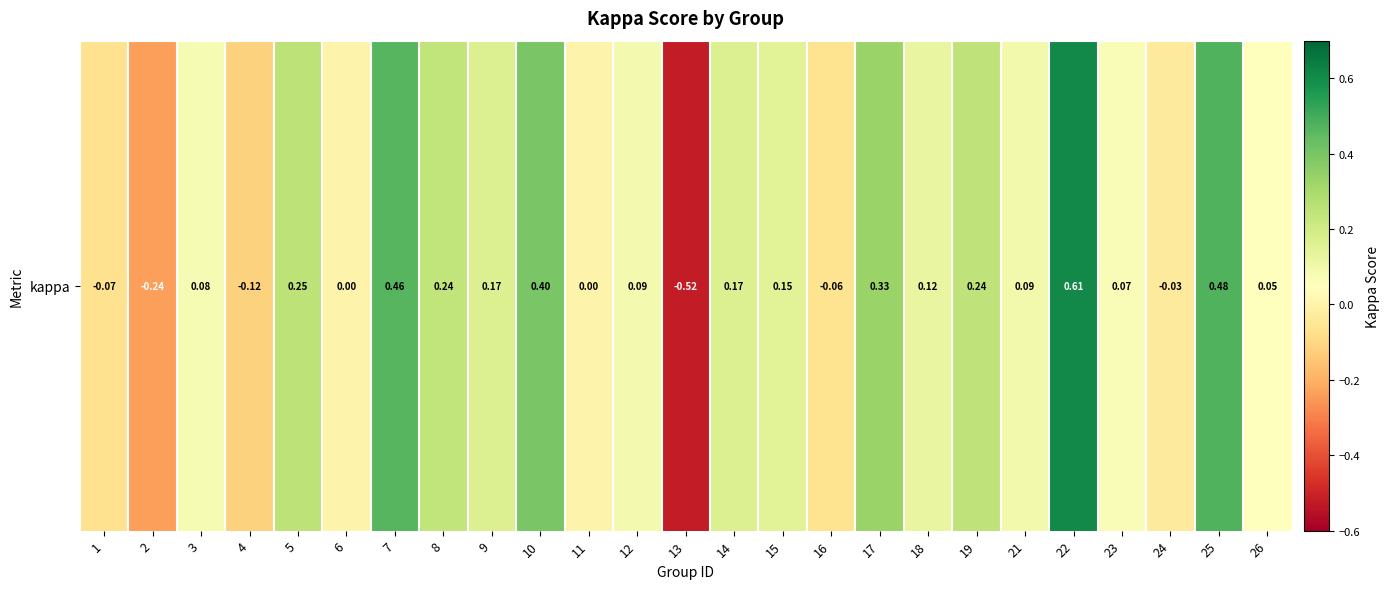

True or false: the data shows 1.0 at 22.

False